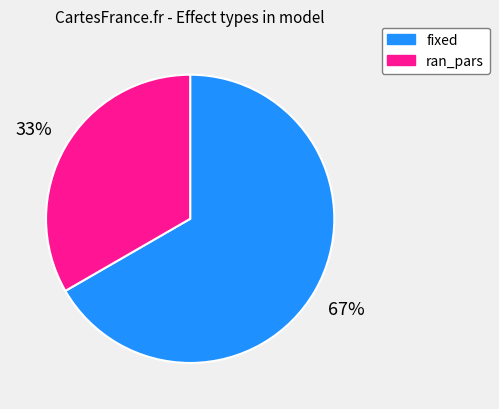

Which category accounts for the majority?

fixed